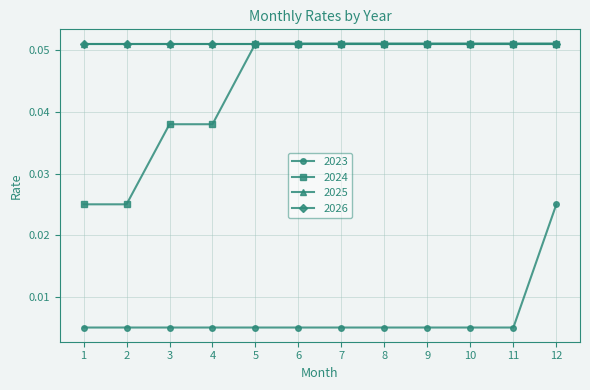

True or false: 2024 and 2023 intersect in this chart.

False